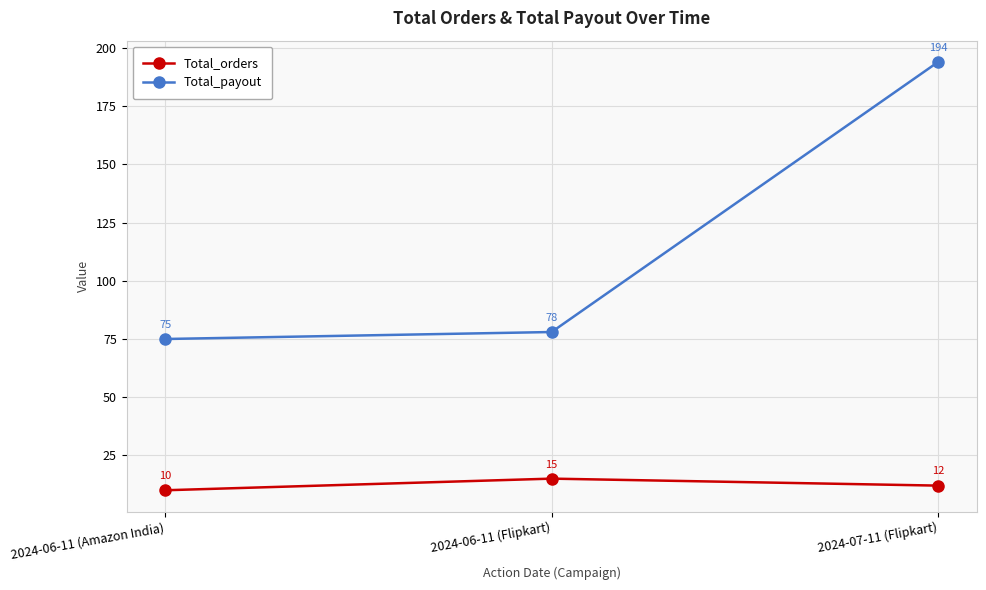

Reading left to right, extract all data points from this chart.

Total_orders: 10	15	12
Total_payout: 75	78	194